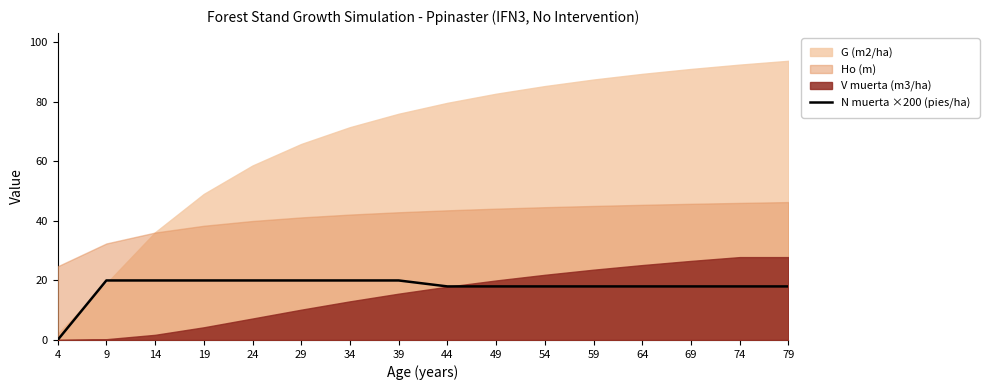

What is the highest value of the N muerta ×200 (pies/ha) series?

20